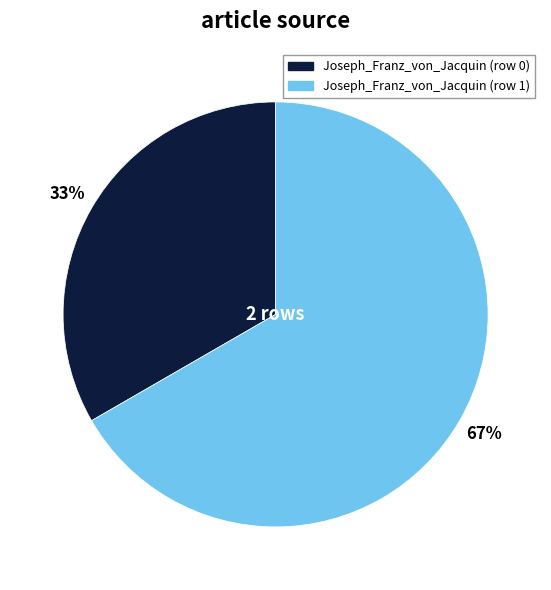

Rank the categories by value from highest to lowest.

Joseph_Franz_von_Jacquin (row 1), Joseph_Franz_von_Jacquin (row 0)